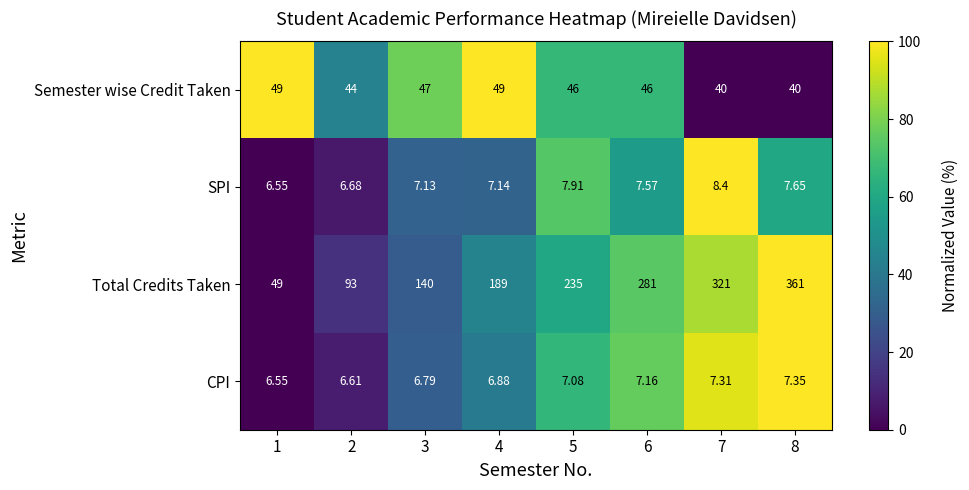

How many categories are shown in the chart?

8